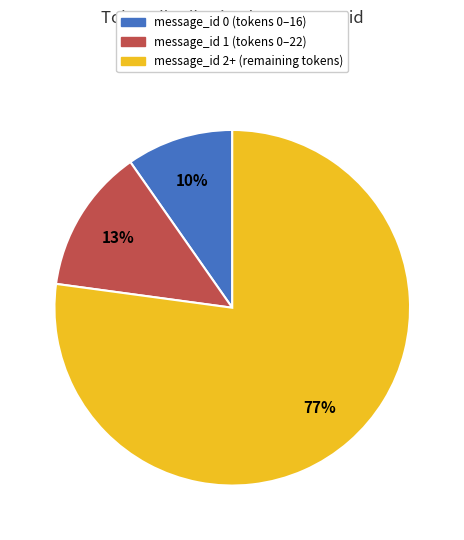

Is there any slice that represents more than half of the pie?

Yes